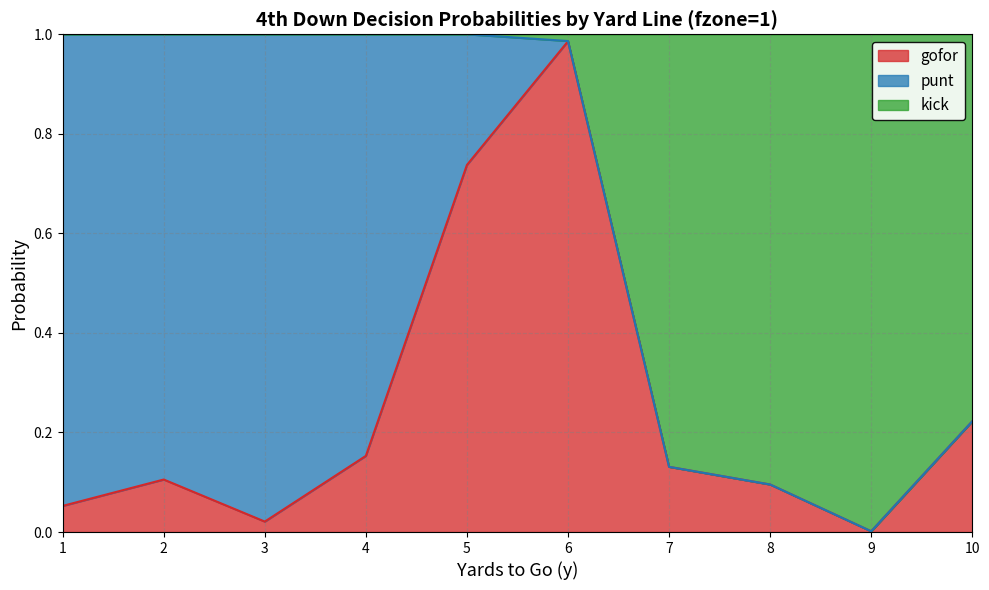

At which label does gofor reach its peak?

6